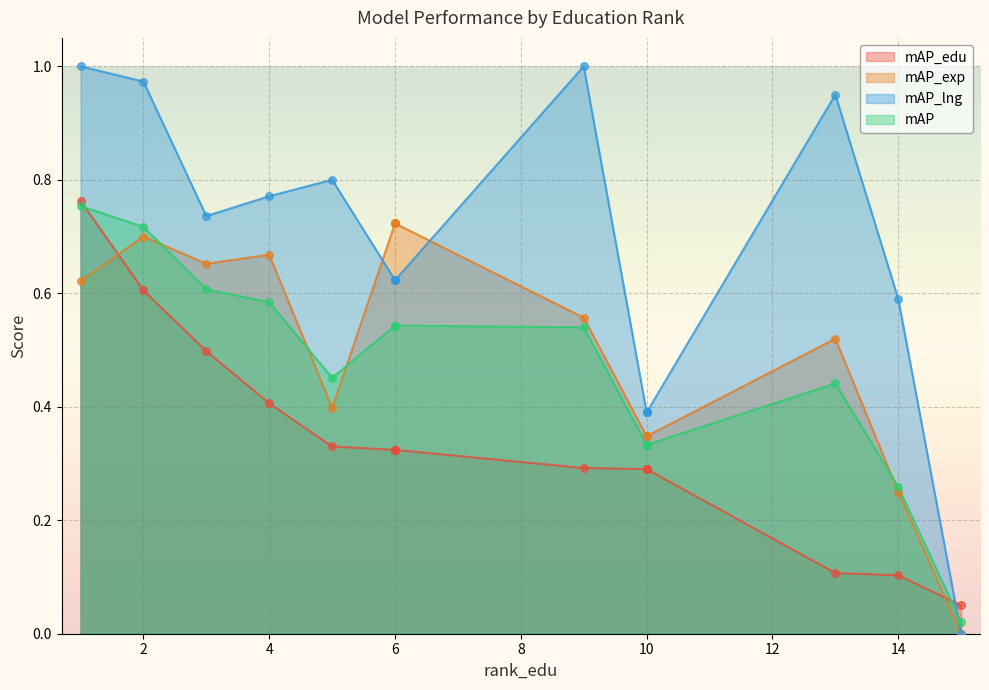

Is the value of mAP at 6 greater than the value of mAP_exp at 10?

Yes